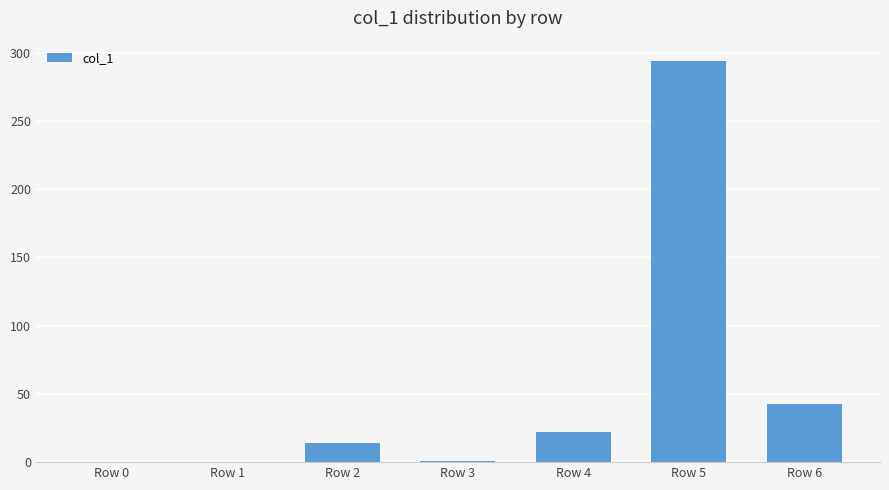

How many values exceed 14?

4